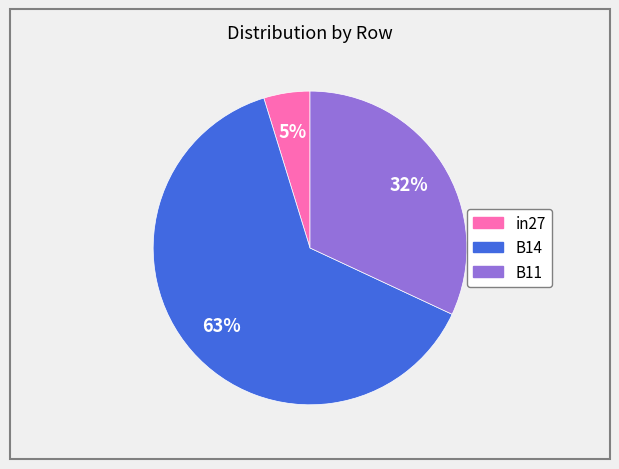

To the nearest percent, what is the difference between the B14 and B11 slice percentages?

31%